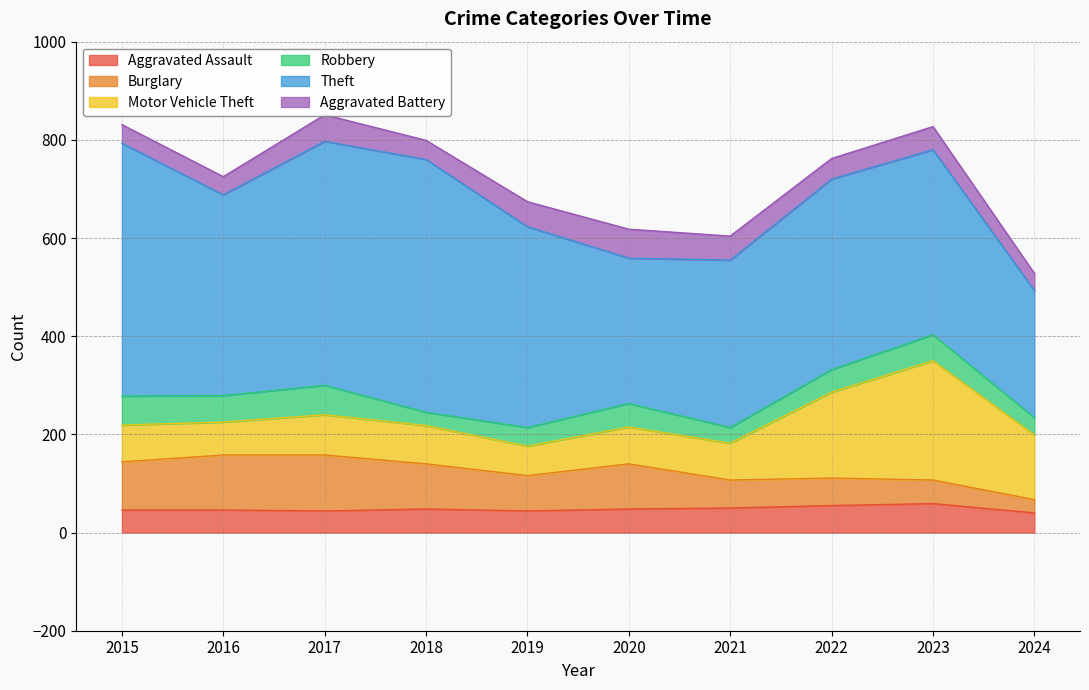

What is the sum of all Burglary values?

768